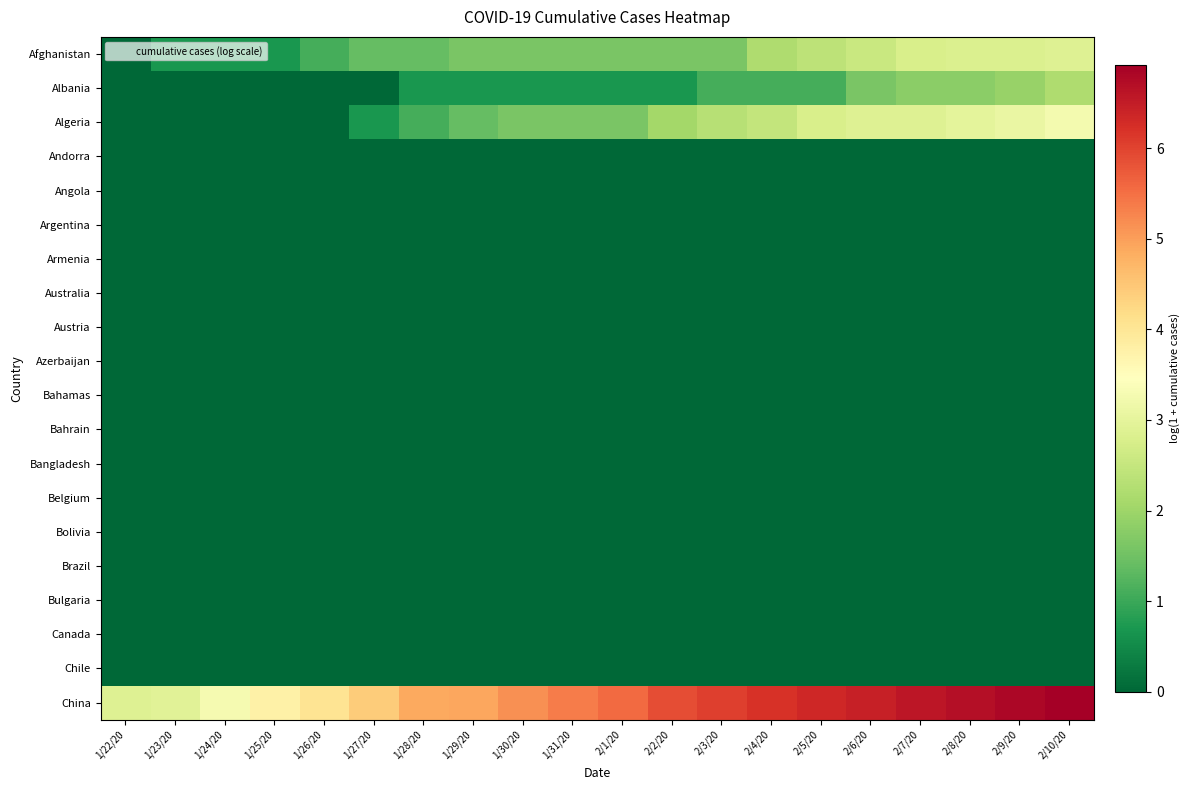

List the series in order of their peak value, lowest first.

Andorra, Angola, Argentina, Armenia, Australia, Austria, Azerbaijan, Bahamas, Bahrain, Bangladesh, Belgium, Bolivia, Brazil, Bulgaria, Canada, Chile, Albania, Afghanistan, Algeria, China